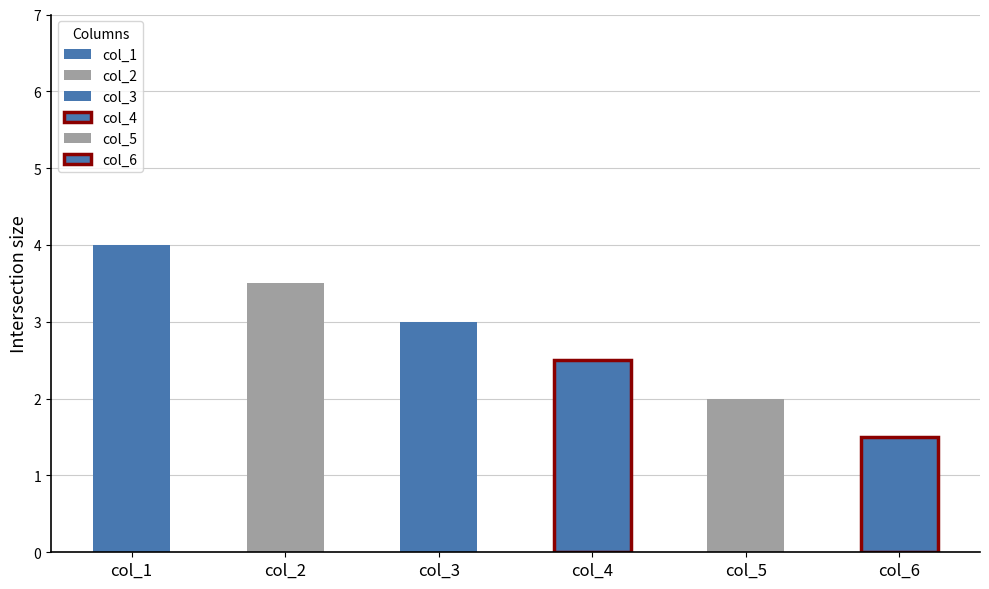

Are the bars horizontal?

No